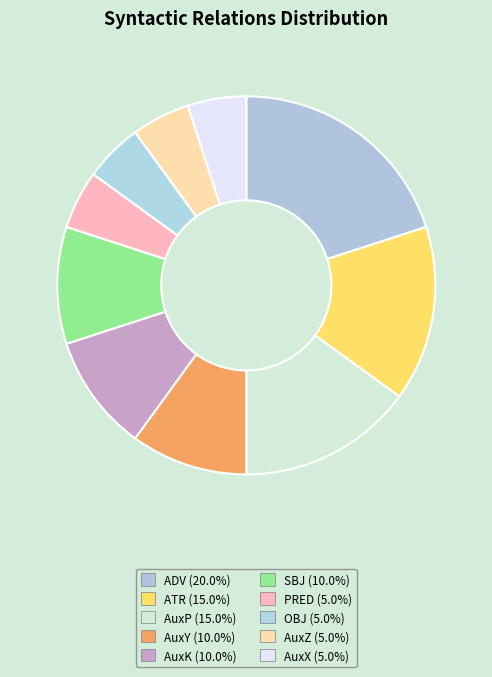

To the nearest percent, what portion does OBJ represent?

5%